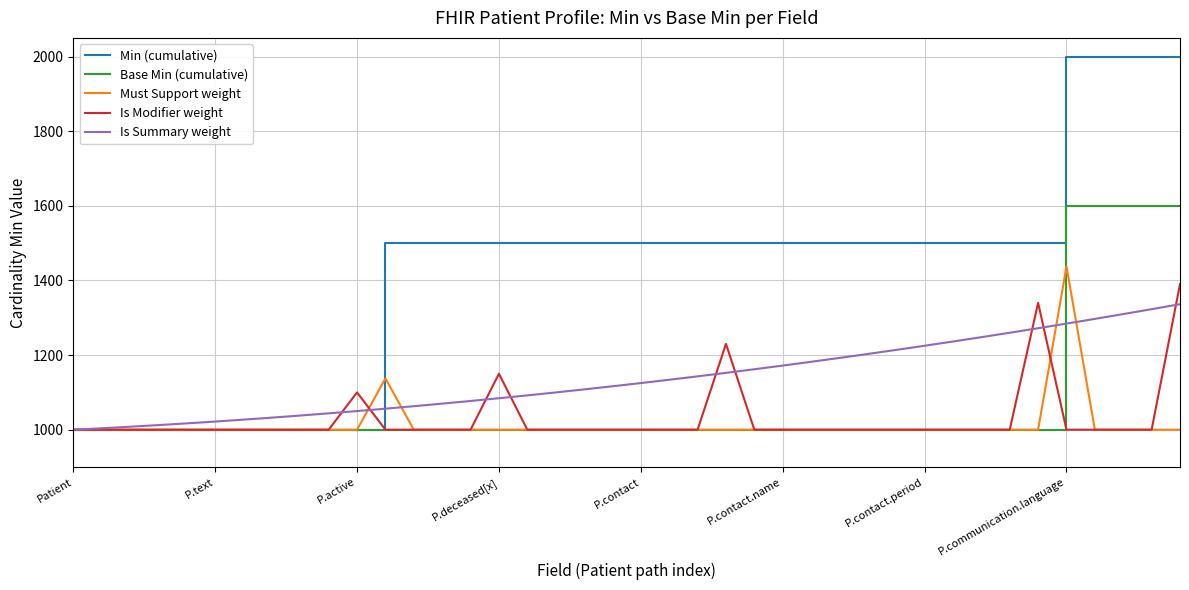

Is this an area chart (filled region under the line)?

No